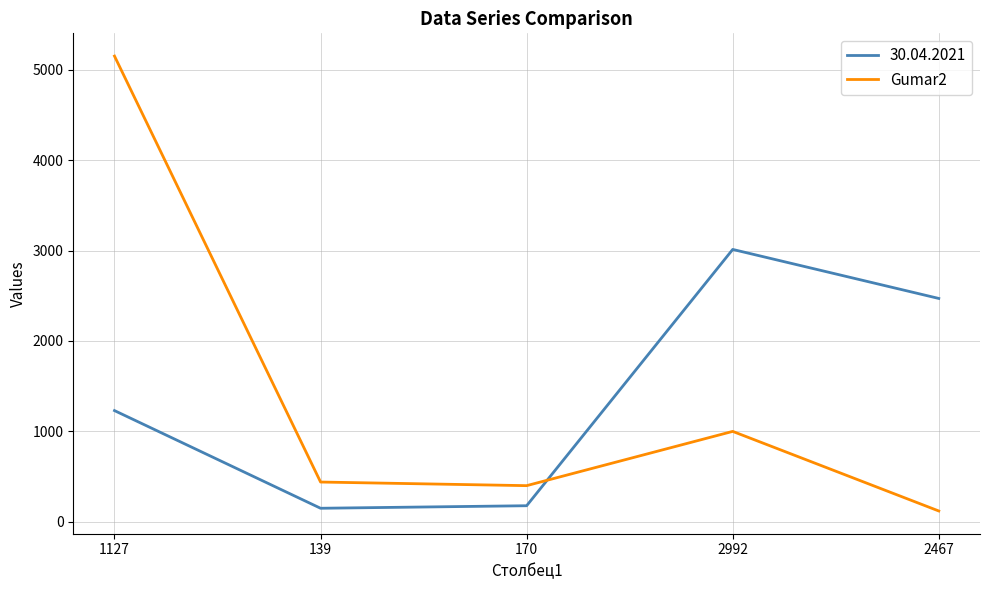

List the series in order of their peak value, highest first.

Gumar2, 30.04.2021